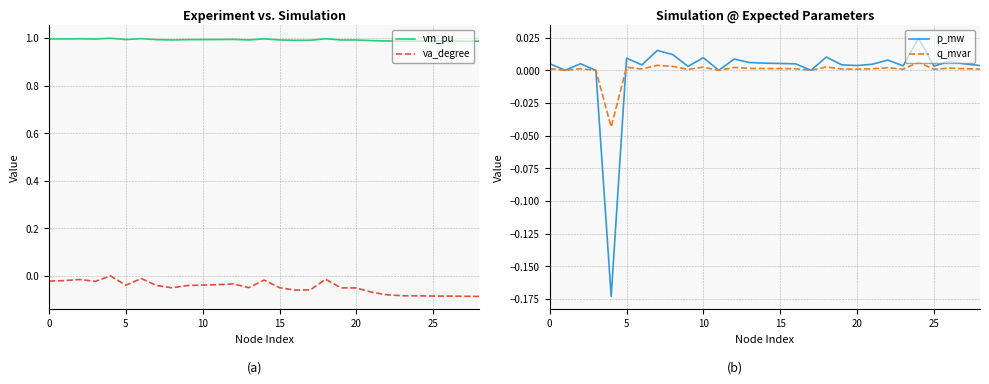

Count the vm_pu values in the range 0 to 1.

29